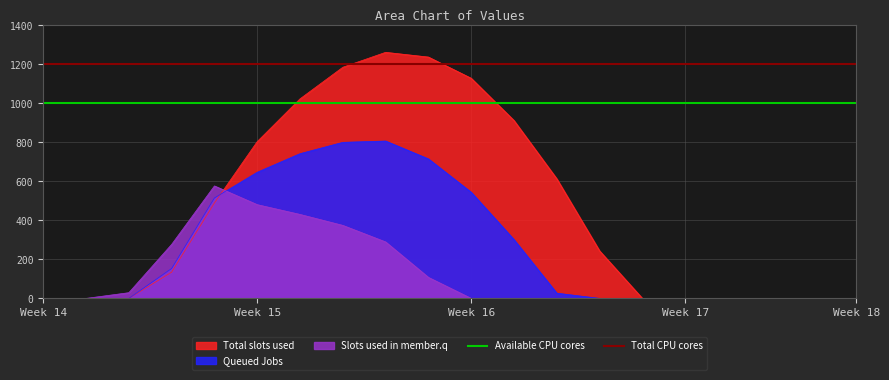

True or false: Total CPU cores has a value of 751 at Week 14.

False